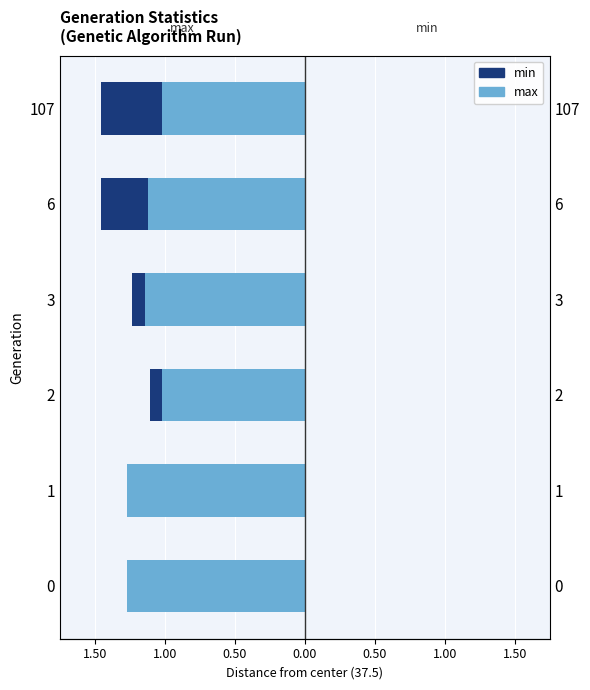

What is the approximate value of max at 1?

1.3